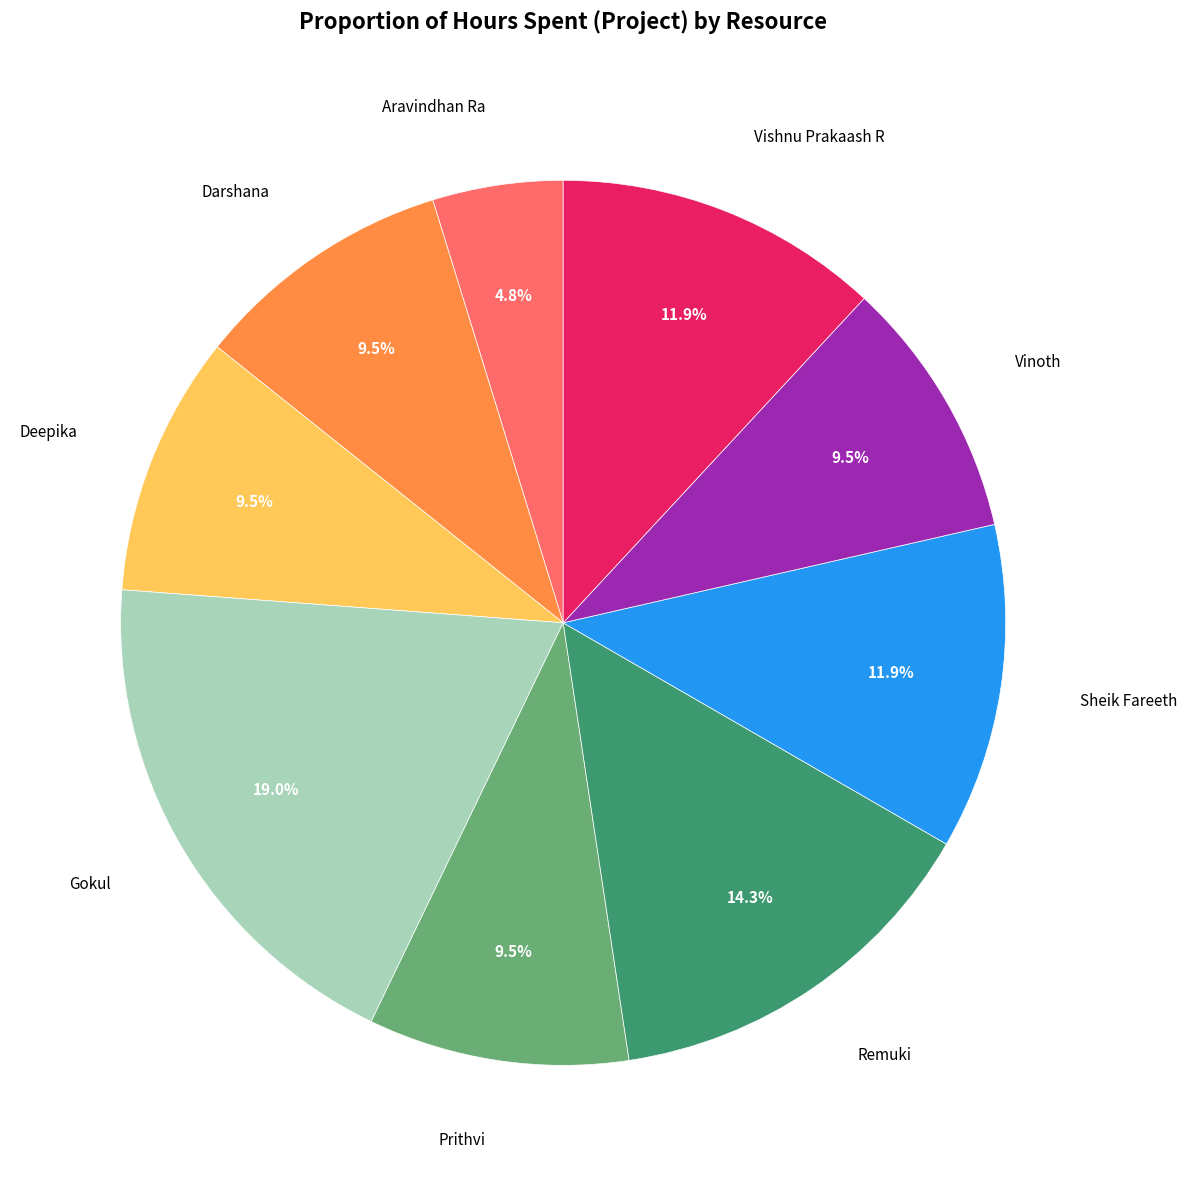

Does any single category account for the majority?

No